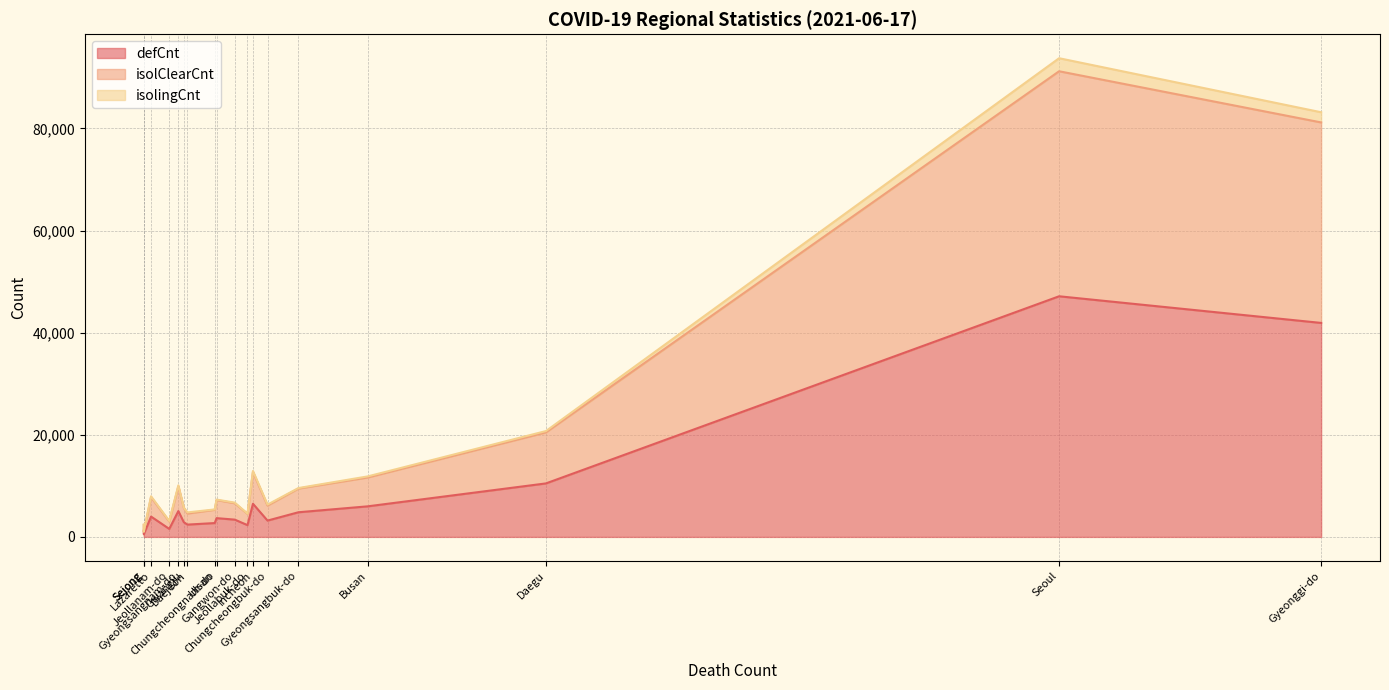

What position from the left is Gwangju?

14